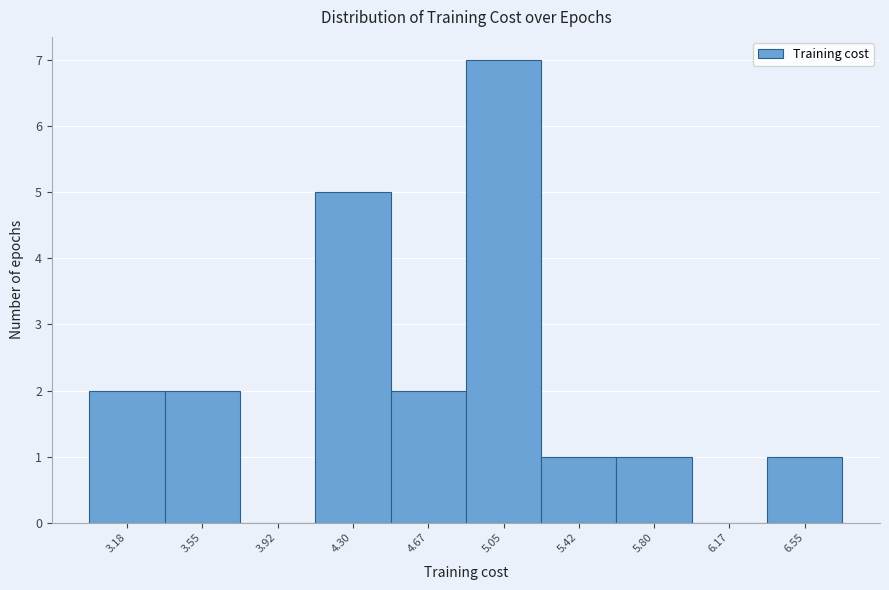

Over which range of the x-axis is the bar tallest?

4.85 to 5.25